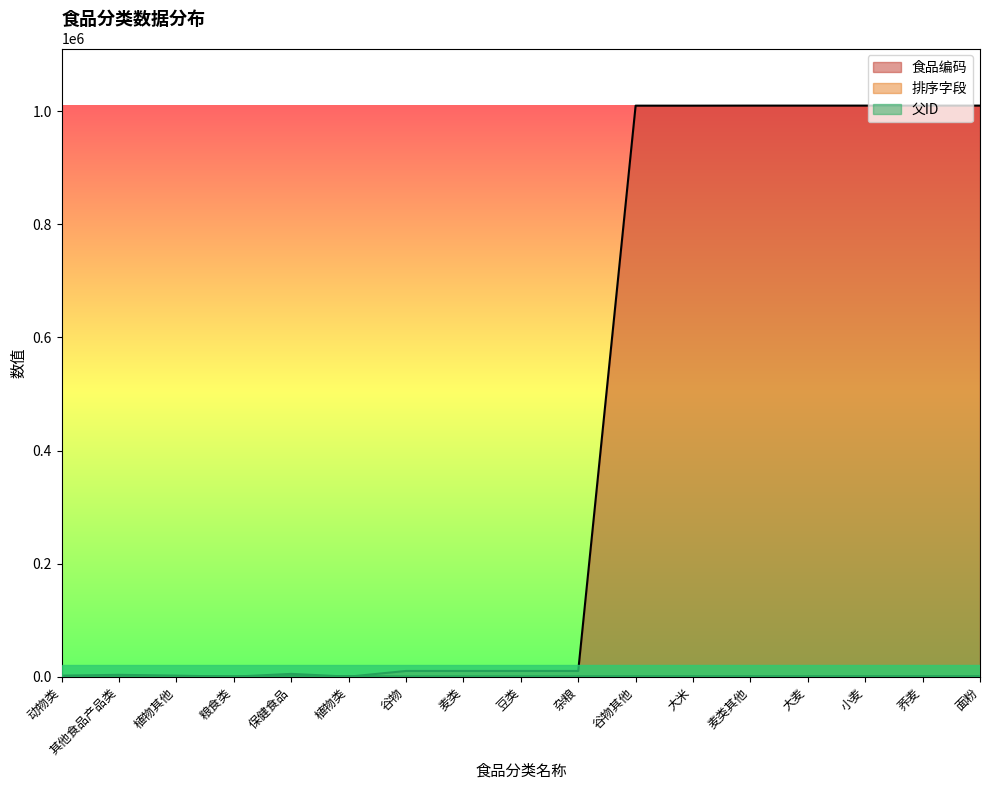

Where do 父ID and 食品编码 first cross each other?

植物类 and 谷物